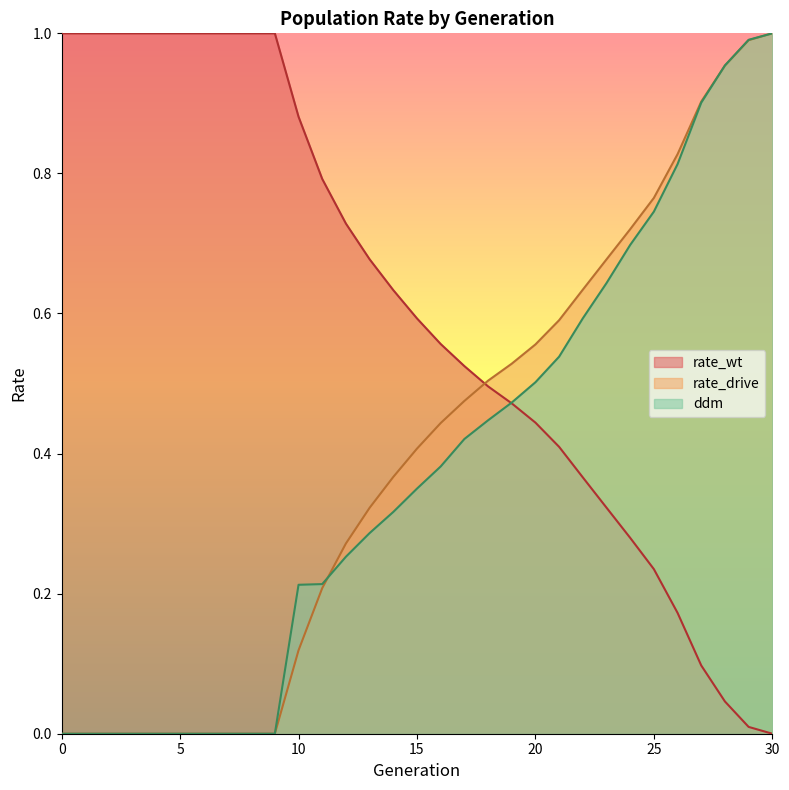

Does the chart have visible grid lines?

No